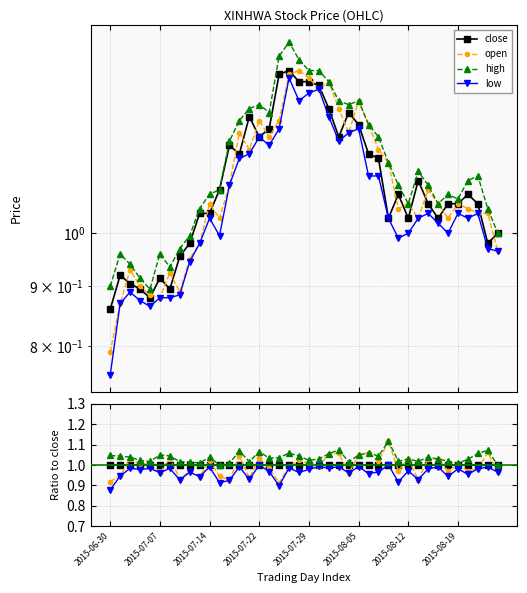

Which series changed the most between 2015-08-12 and 9?

open